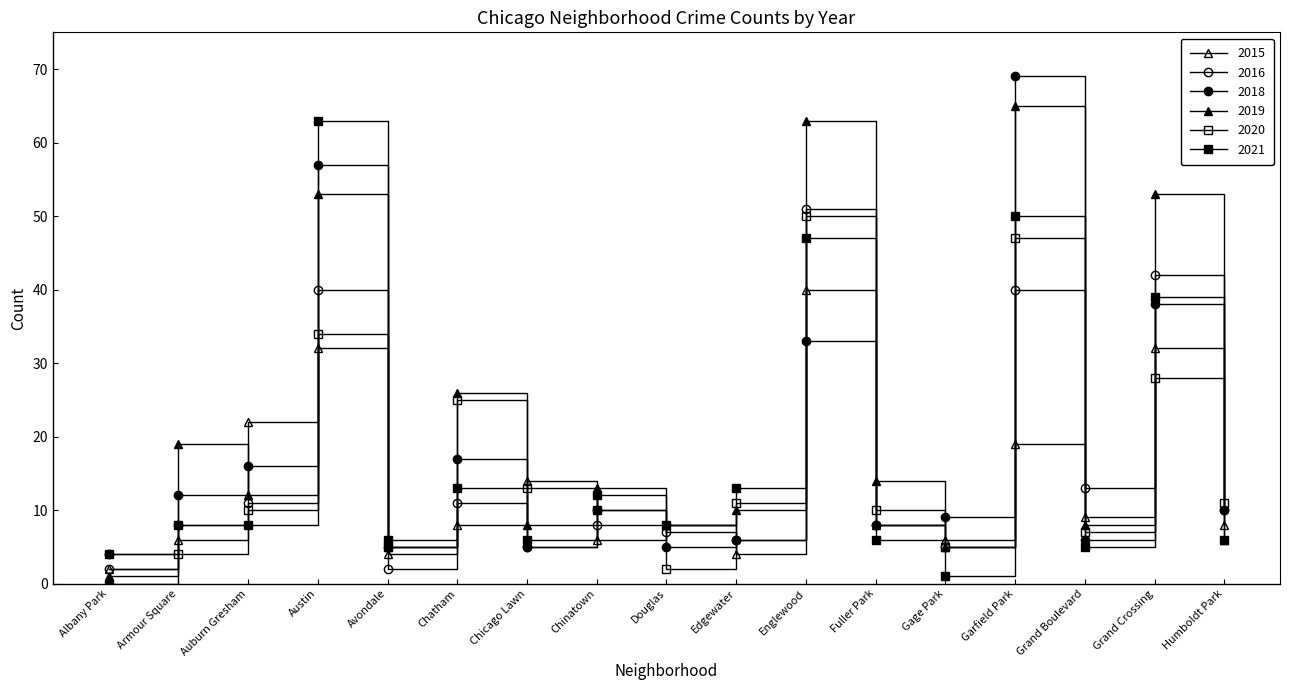

After their last crossing, which series has the higher values: 2015 or 2018?

2018